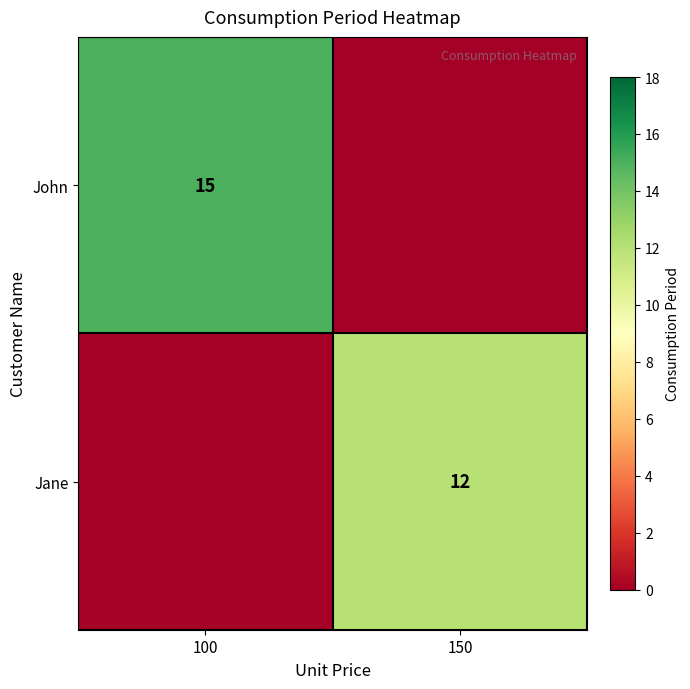

What is the spread (max minus min) of values at 100?

15